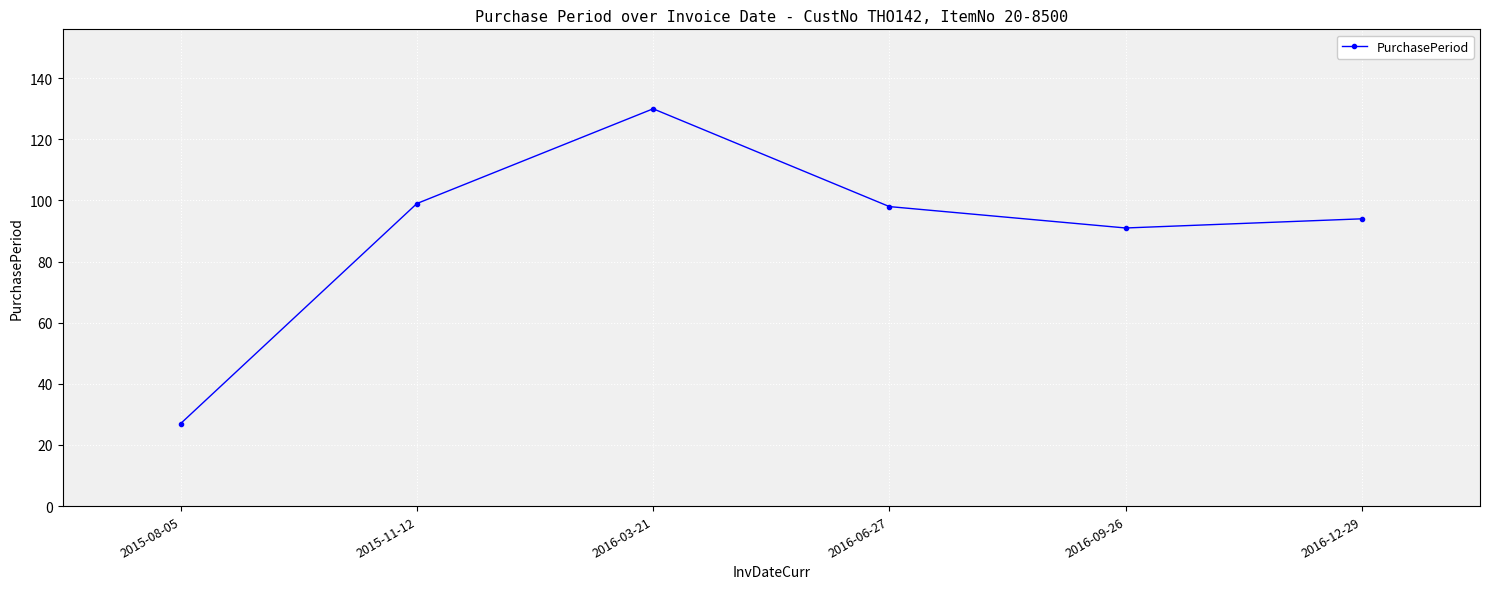

Where is the data nearest to the value 78?

2016-09-26